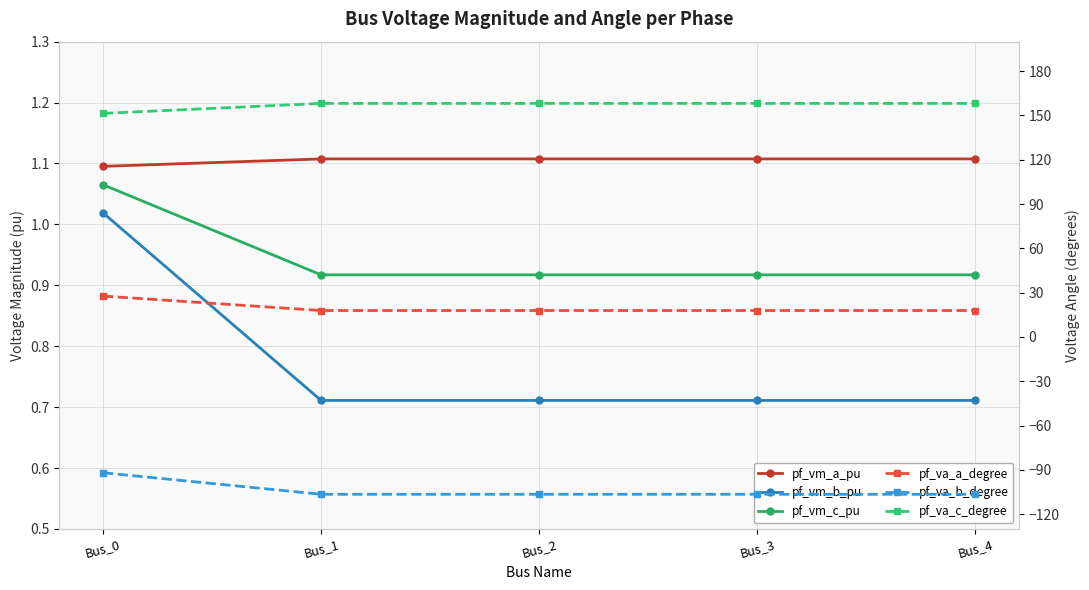

True or false: pf_vm_a_pu and pf_vm_b_pu cross at least once.

False